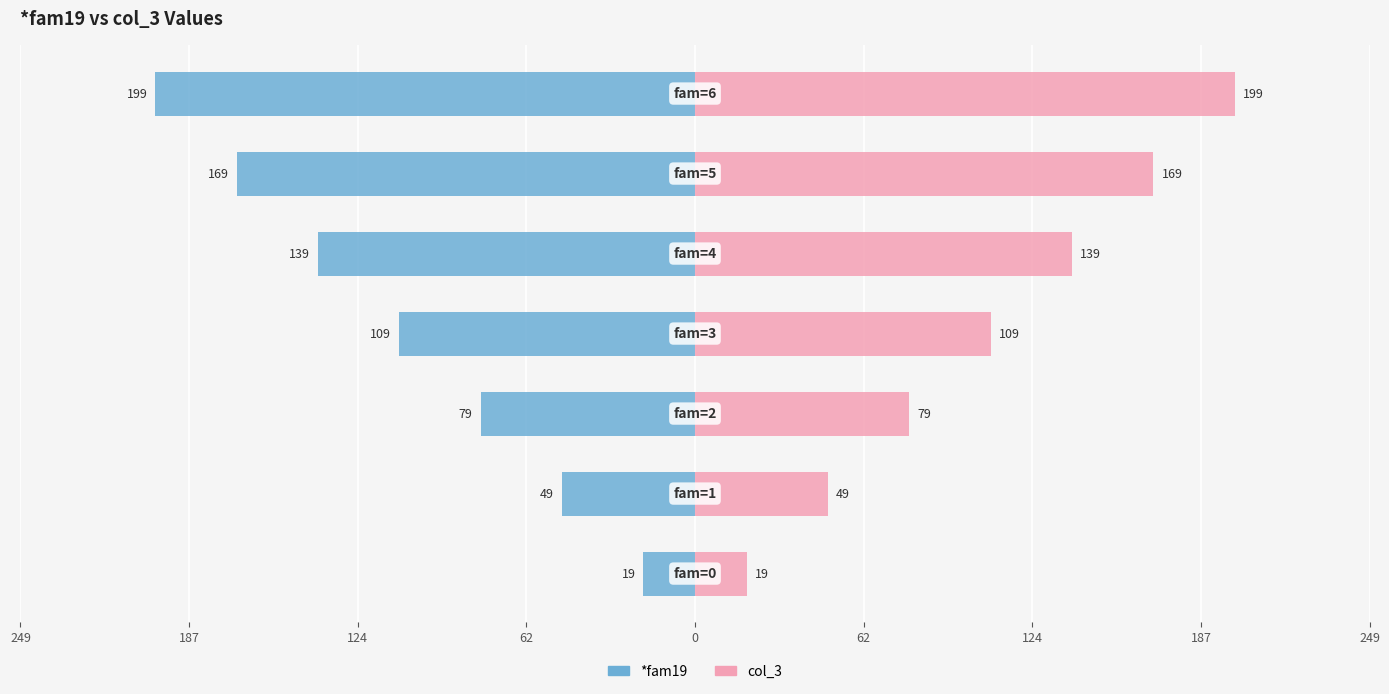

The value of *fam19 at 62 is -109. True or false?

True